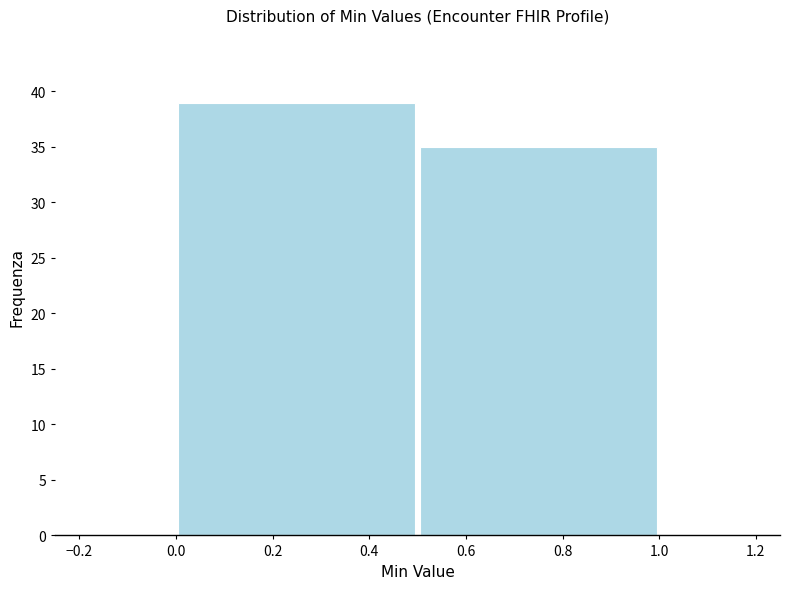

Reading left to right, transcribe this chart: for each bar, give the range it covers on the x-axis and its height. The values are not printed on the chart, so give them approximately, as read against the axis.

0.0 to 0.5: 39
0.5 to 1.0: 35